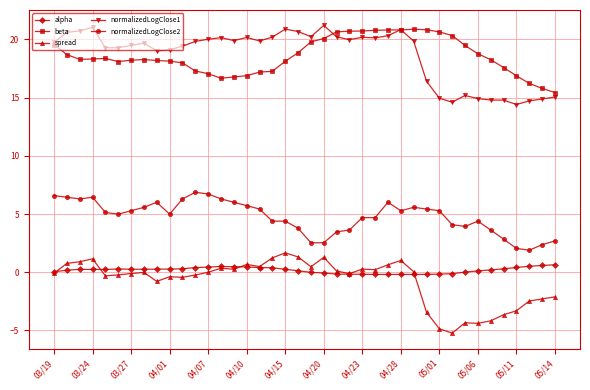

What is the sum of all normalizedLogClose1 values?

746.3